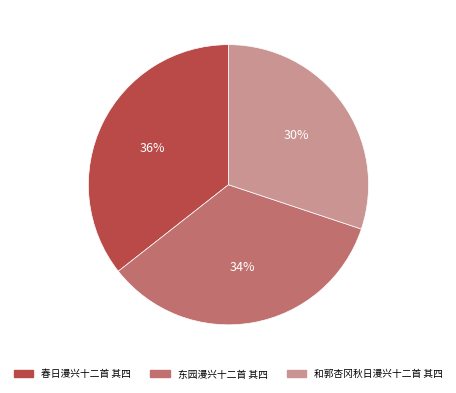

Which has a higher value, 东园漫兴十二首 其四 or 和郭杏冈秋日漫兴十二首 其四?

东园漫兴十二首 其四